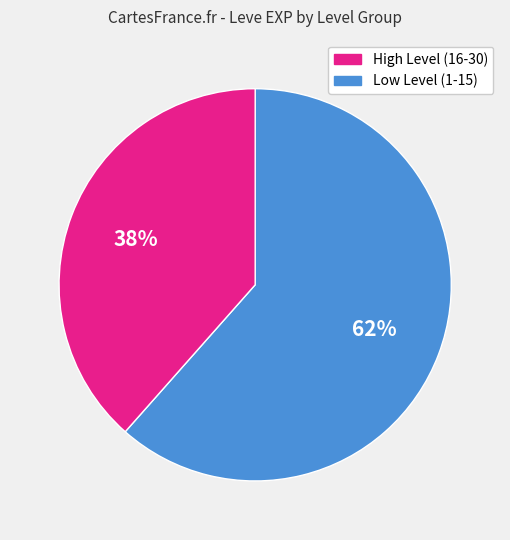

Is there any slice that represents more than half of the pie?

Yes